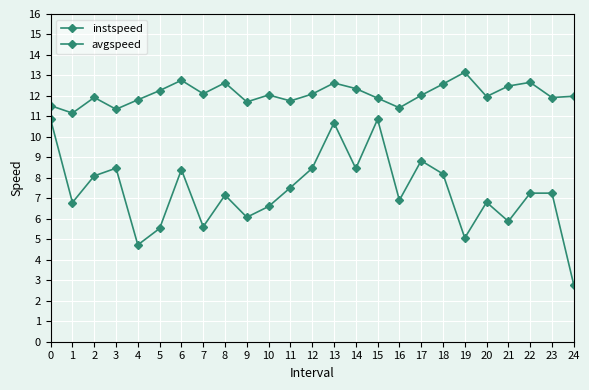

How many lines are shown in the chart?

2